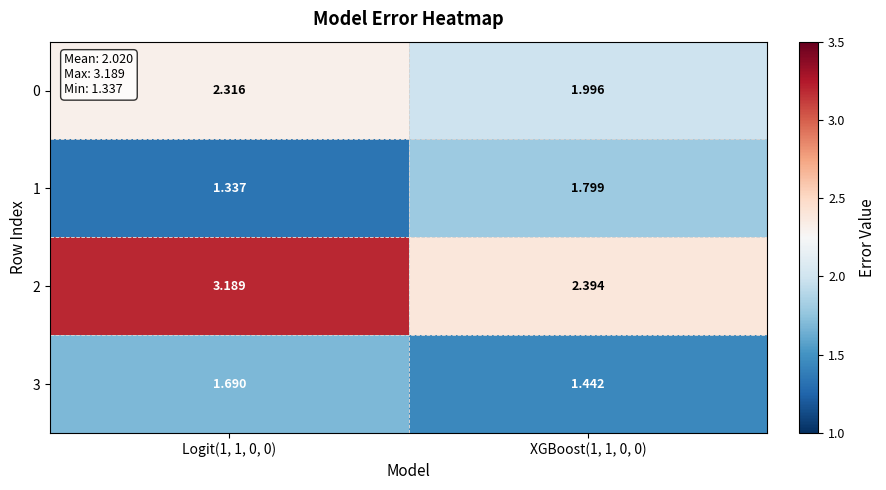

Is the value of 1 at Logit(1, 1, 0, 0) greater than the value of 0 at Logit(1, 1, 0, 0)?

No